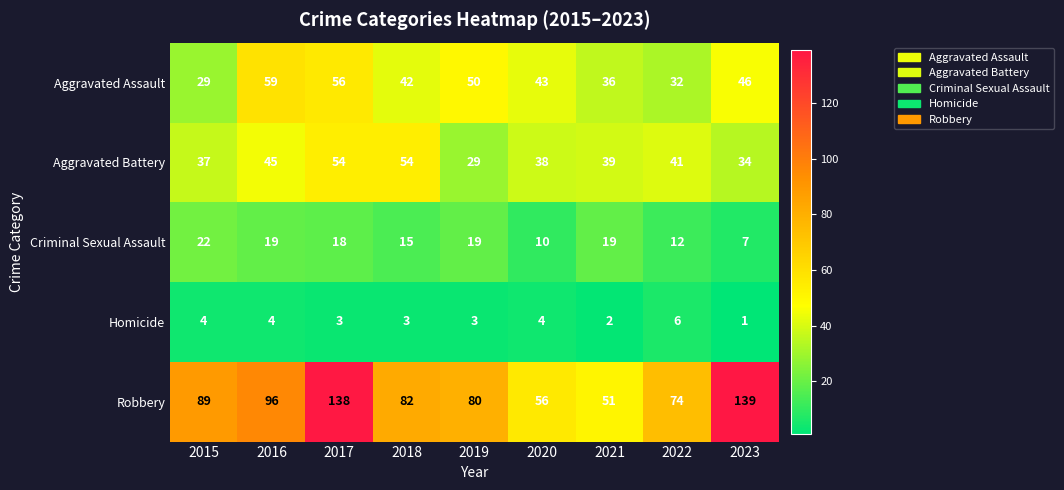

Count the Aggravated Assault values in the range 36 to 50.

5